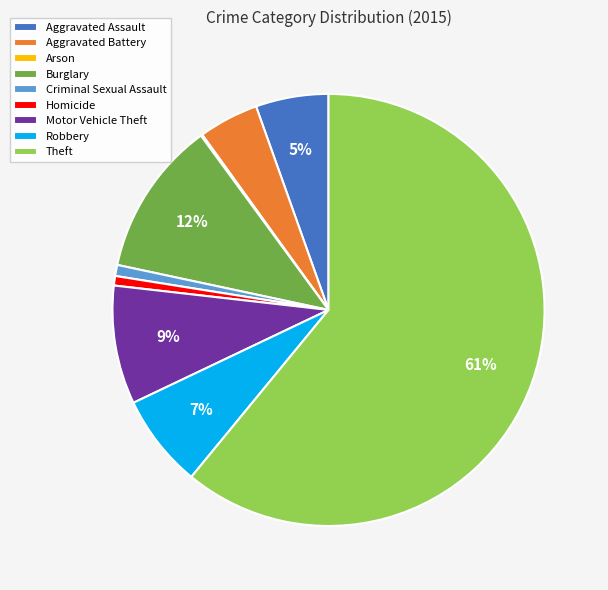

To the nearest percent, what portion does Motor Vehicle Theft represent?

9%